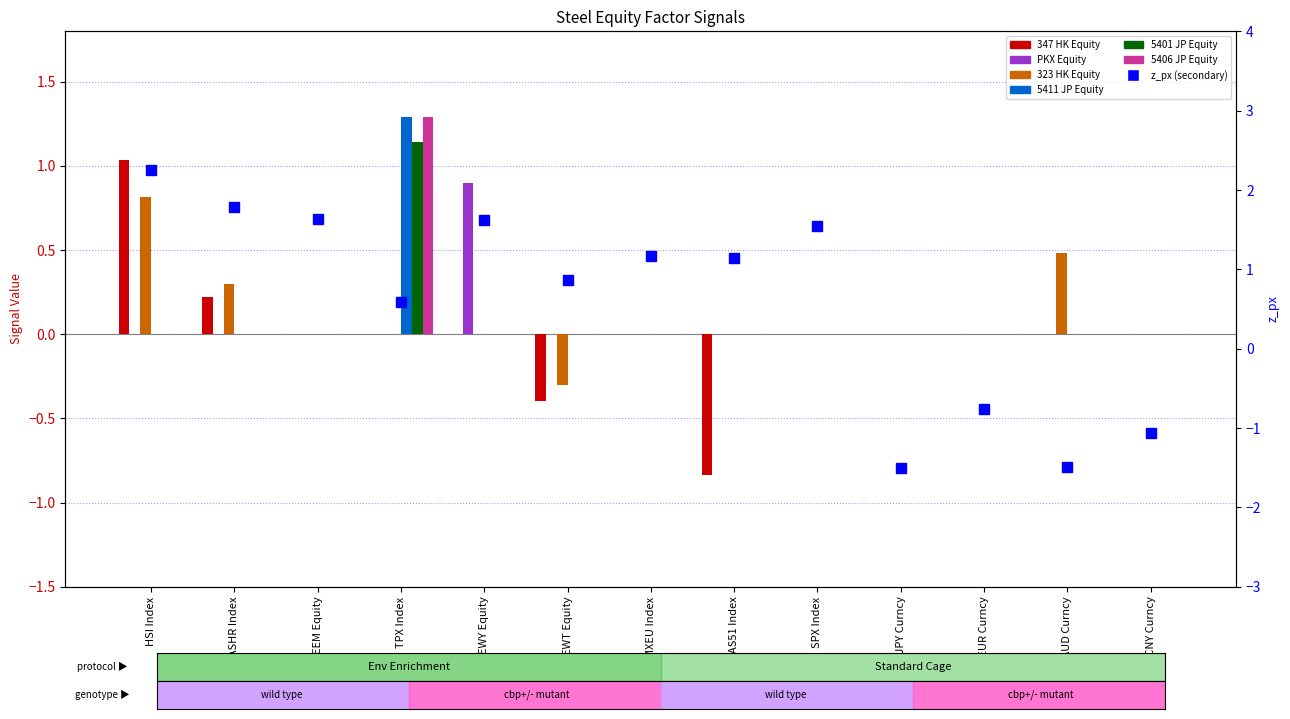

Reading left to right, list all the values displayed in this chart.

347 HK Equity: 1.0	0.2	0.0	0.0	0.0	-0.4	0.0	-0.8	0.0	0.0	0.0	0.0	0.0
PKX Equity: 0.0	0.0	0.0	0.0	0.9	0.0	0.0	0.0	0.0	0.0	0.0	0.0	0.0
323 HK Equity: 0.8	0.3	0.0	0.0	0.0	-0.3	0.0	0.0	0.0	0.0	0.0	0.5	0.0
5411 JP Equity: 0.0	0.0	0.0	1.3	0.0	0.0	0.0	0.0	0.0	0.0	0.0	0.0	0.0
5401 JP Equity: 0.0	0.0	0.0	1.1	0.0	0.0	0.0	0.0	0.0	0.0	0.0	0.0	0.0
5406 JP Equity: 0.0	0.0	0.0	1.3	0.0	0.0	0.0	0.0	0.0	0.0	0.0	0.0	0.0